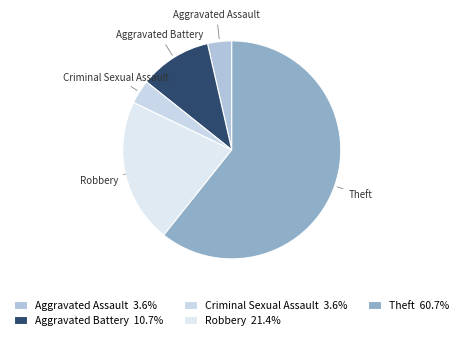

Which category has the biggest portion of the pie?

Theft